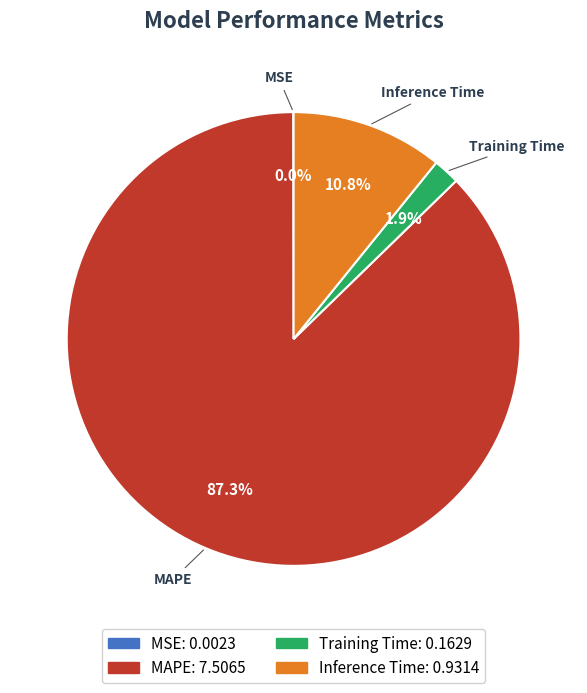

To the nearest percent, what percentage of the pie is Training Time?

2%